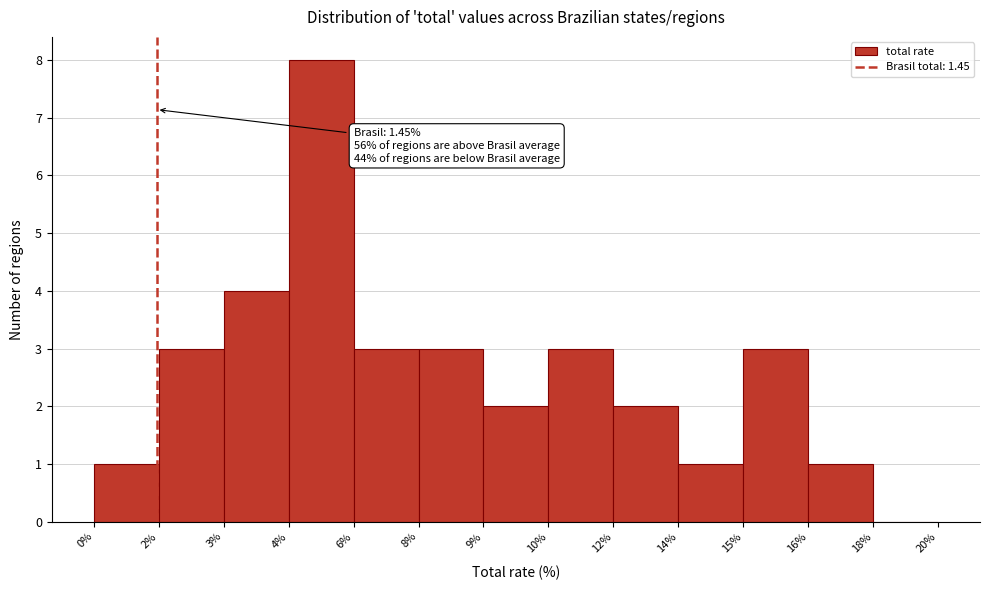

Reading left to right, extract all data points from this chart.

0%=1	2%=3	3%=4	4%=8	6%=3	8%=3	9%=2	10%=3	12%=2	14%=1	15%=3	16%=1	18%=0